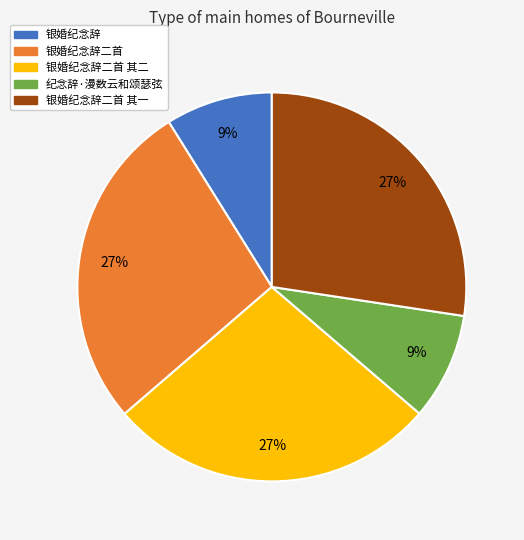

Is the sum of 银婚纪念辞 and 银婚纪念辞二首 其二 greater than half?

No